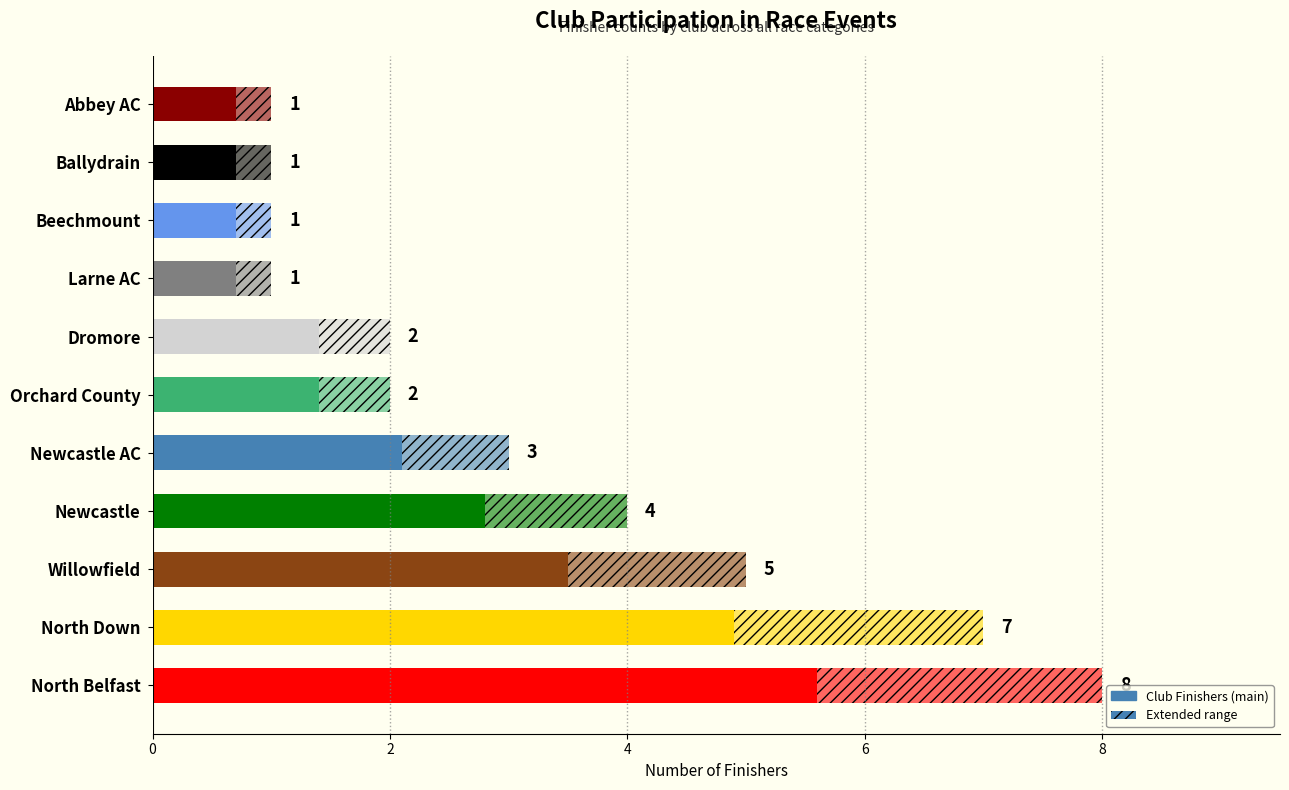

Does the chart contain stacked bars?

No